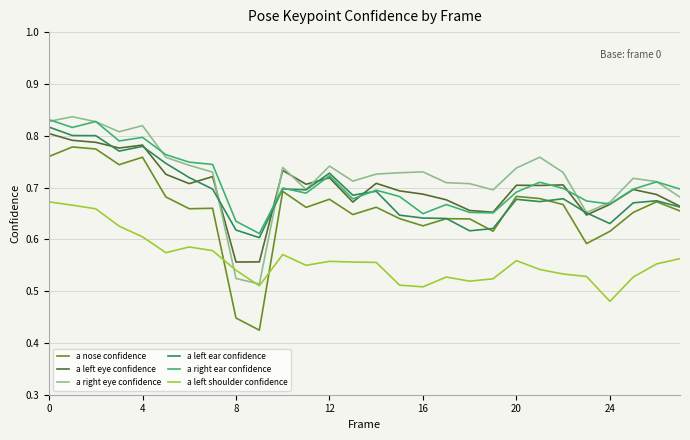

True or false: a left eye confidence and a left shoulder confidence cross at least once.

False